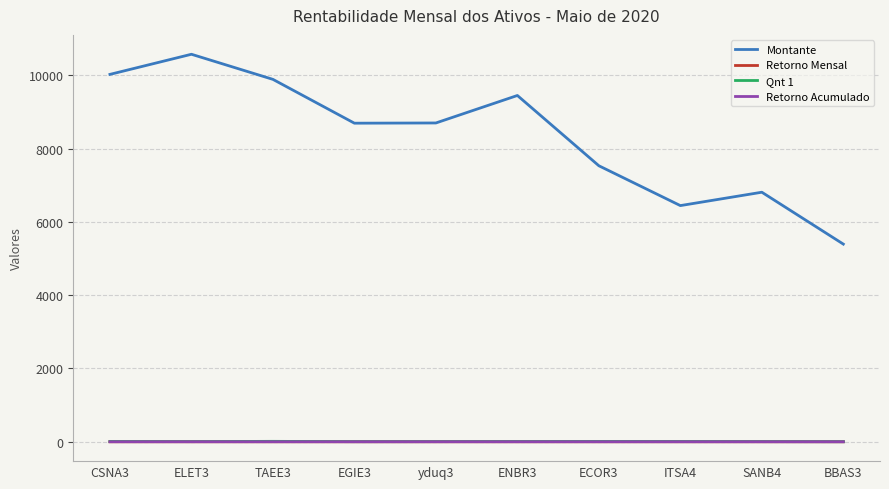

What is the maximum value shown in the chart?

10575.0